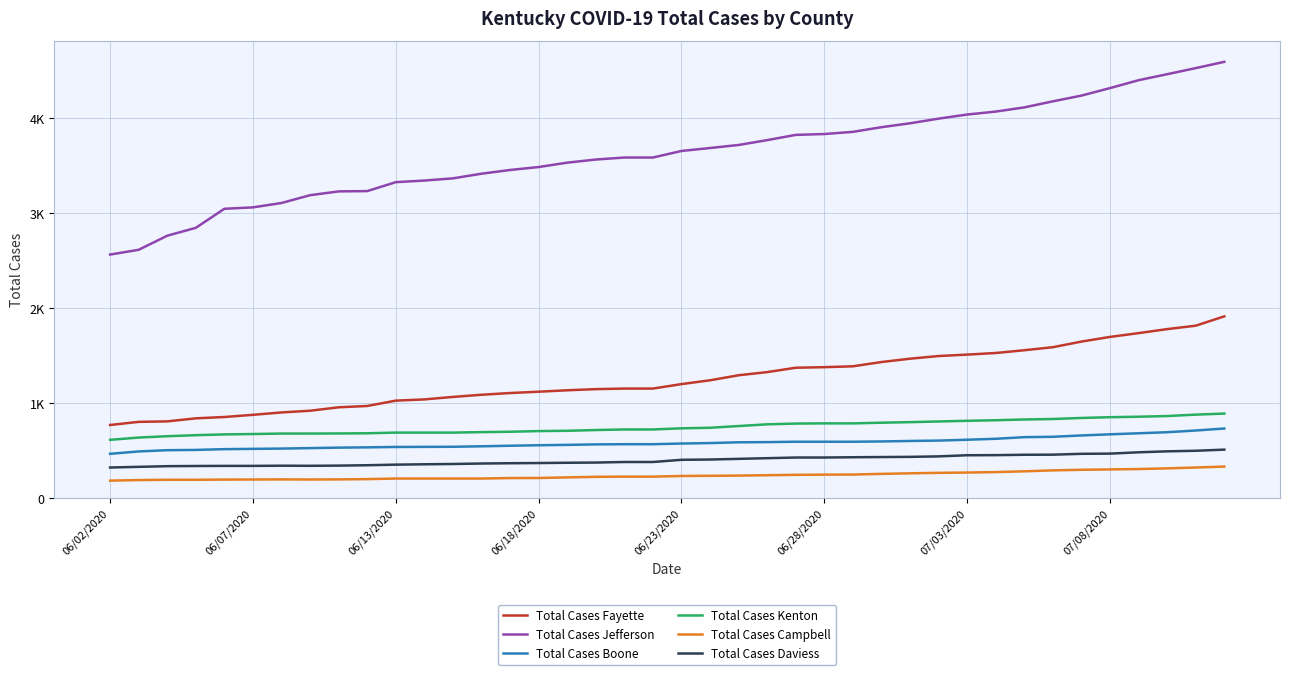

What are all the series names shown in the legend?

Total Cases Fayette, Total Cases Jefferson, Total Cases Boone, Total Cases Kenton, Total Cases Campbell, Total Cases Daviess